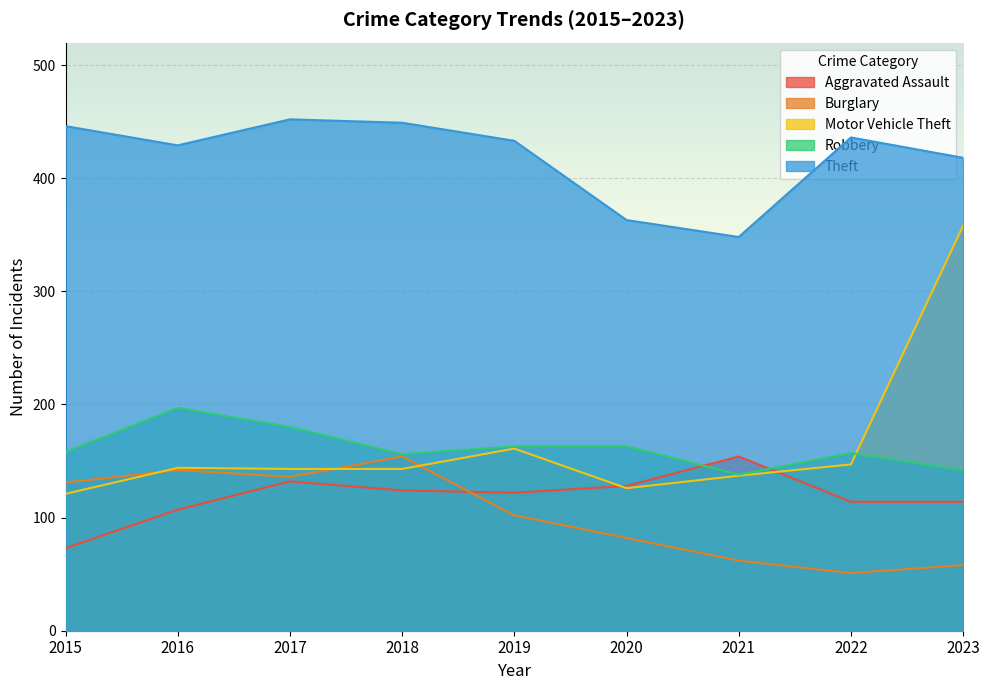

What is the value of the Motor Vehicle Theft point at the 4th from the left?

143